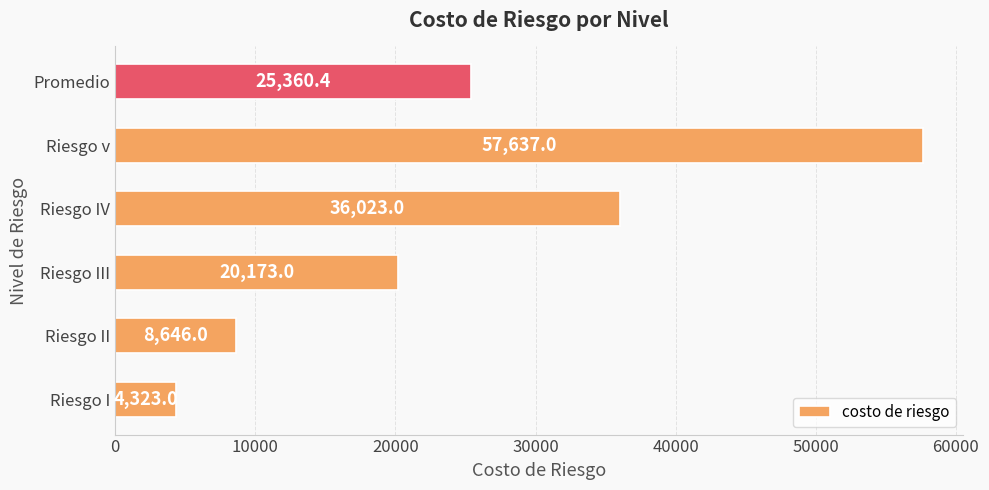

The chart shows a value of 12498.8 at Riesgo v. True or false?

False